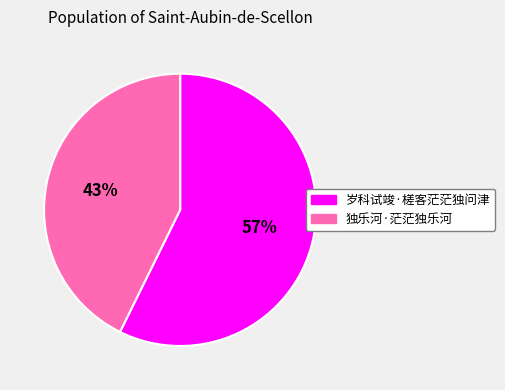

To the nearest percent, what is the average slice percentage?

50%